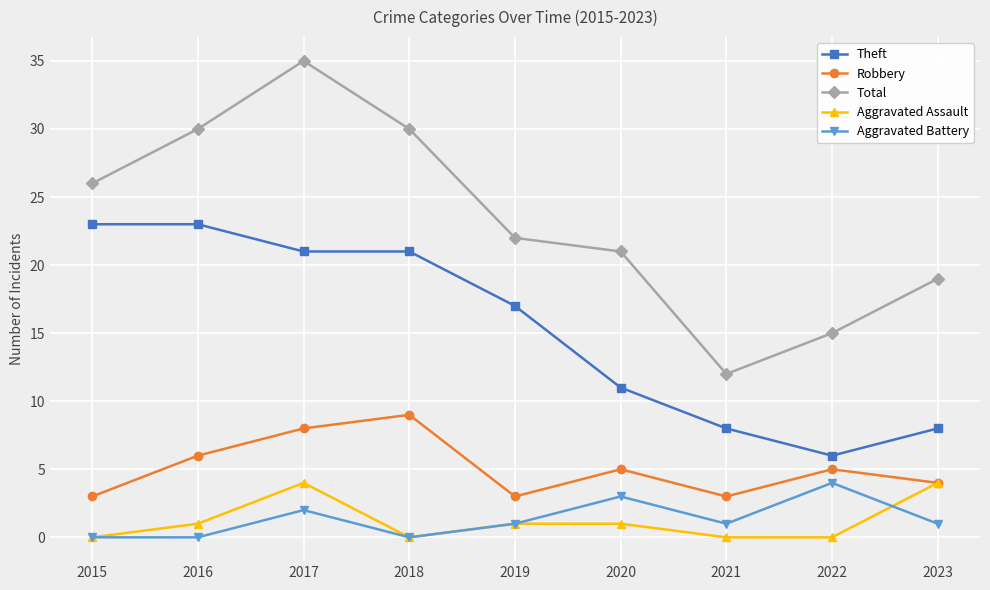

Which series has the largest total across all categories?

Total